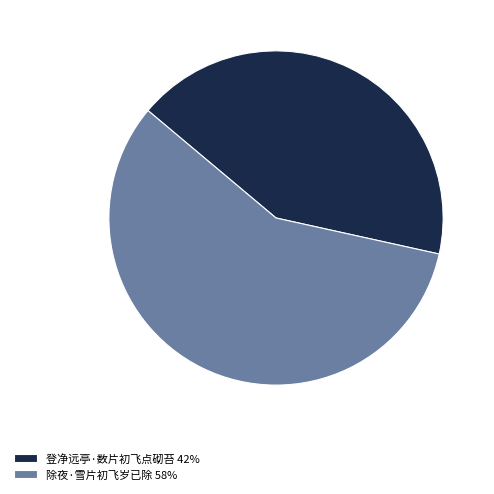

What is the ratio of the value at 除夜·雪片初飞岁已除 to the value at 登净远亭·数片初飞点砌苔?

1.4